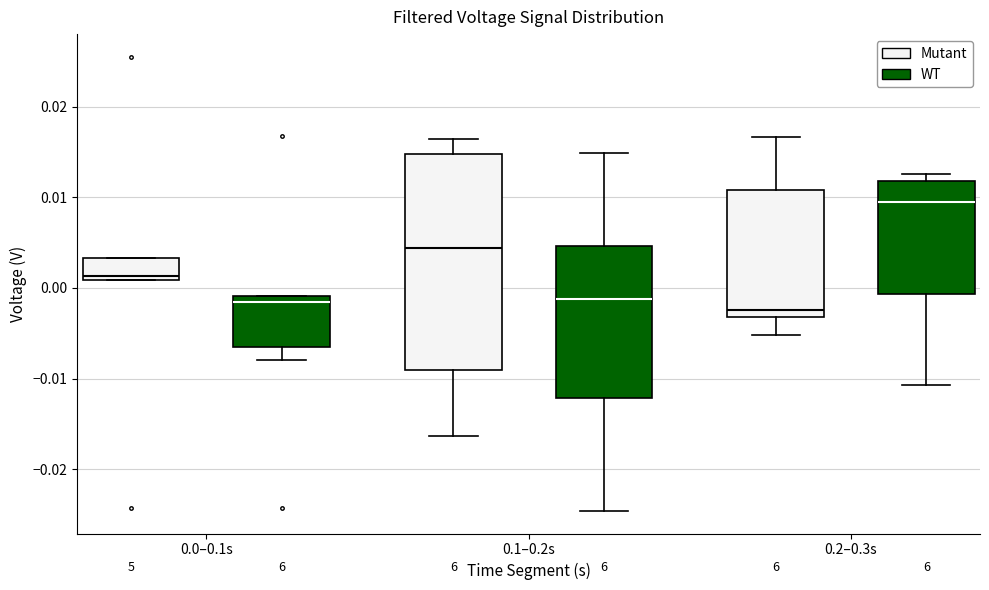

Reading left to right, transcribe this box plot: for each box, give where its median line is, the range the box spans, and where its two whiskers end, as read against the y-axis. The values are not printed on the chart, so give them approximately, as read against the axis.

0.0–0.1s (Mutant): median 0.001 (just above the box's lower edge), box 0.001 to 0.003, whiskers 0.001 to 0.003
0.0–0.1s (WT): median -0.002, box -0.006 to -0.001, whiskers -0.008 to -0.001
0.1–0.2s (Mutant): median 0.004, box -0.009 to 0.015, whiskers -0.016 to 0.016
0.1–0.2s (WT): median -0.001, box -0.012 to 0.005, whiskers -0.025 to 0.015
0.2–0.3s (Mutant): median -0.002, box -0.003 to 0.011, whiskers -0.005 to 0.017
0.2–0.3s (WT): median 0.009, box -0.001 to 0.012, whiskers -0.011 to 0.013